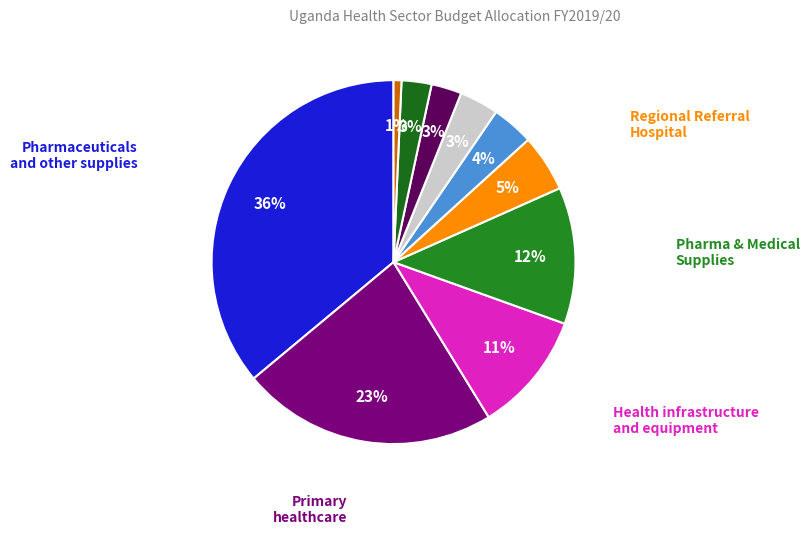

To the nearest percent, what is the average slice percentage?

10%